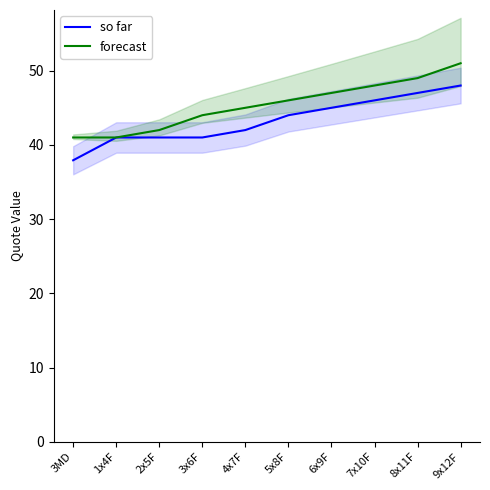

What is the spread (max minus min) of values at 5x8F?

2.0